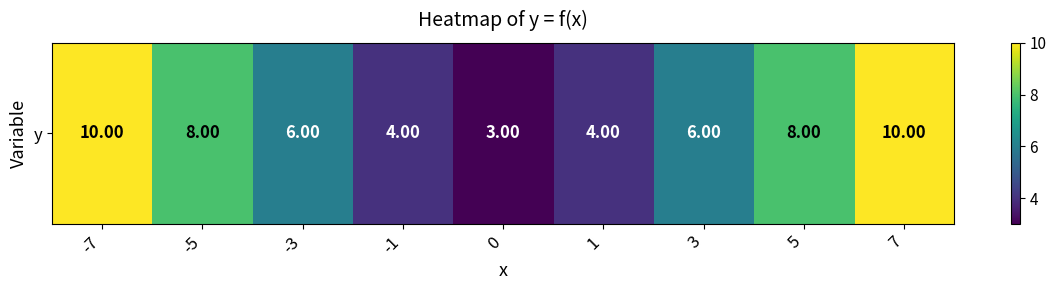

The value at 1 is 6. True or false?

False